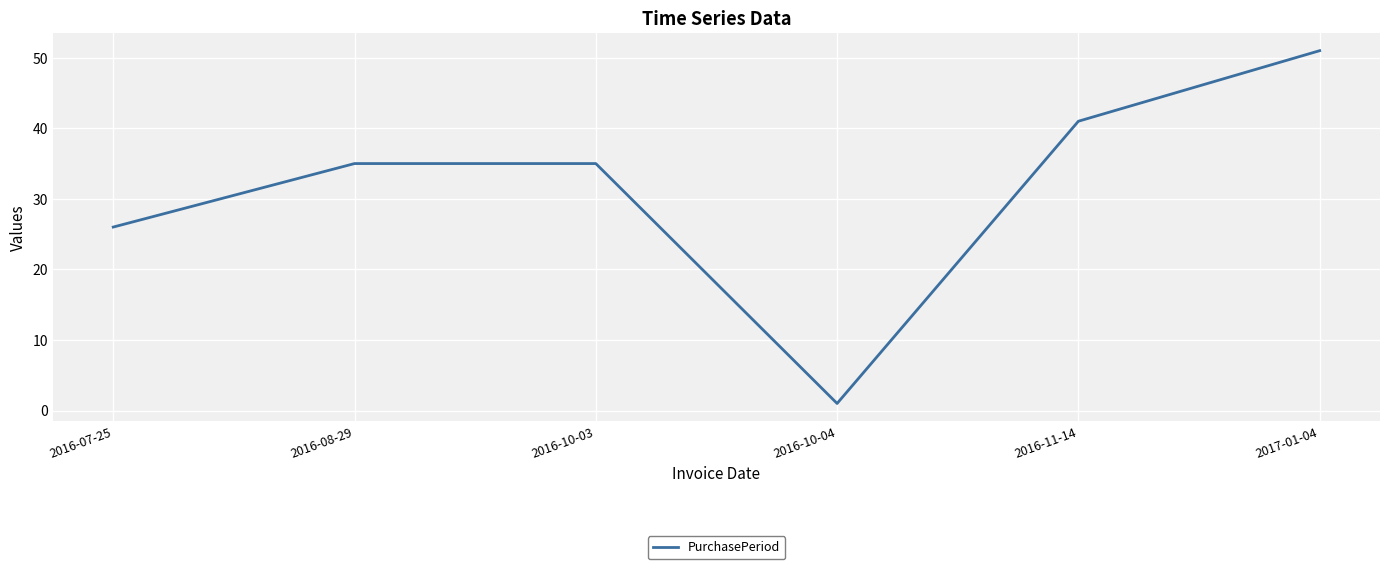

Which label corresponds to the smallest value in the chart?

2016-10-04